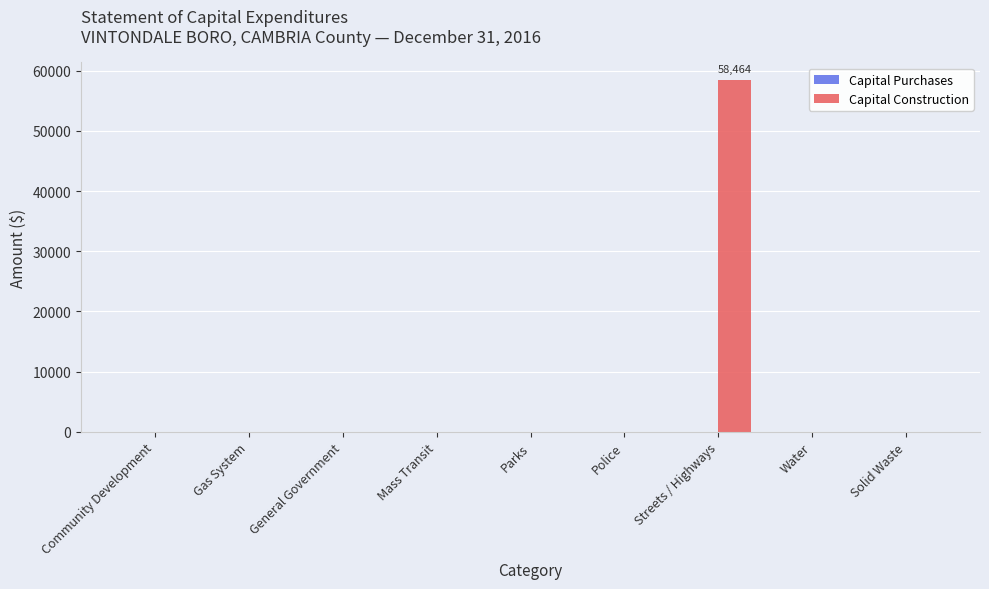

The value at Community Development is 29004. True or false?

False